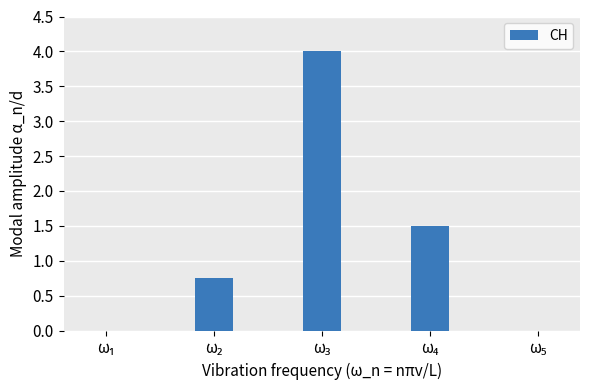

What is the maximum value shown in the chart?

4.0